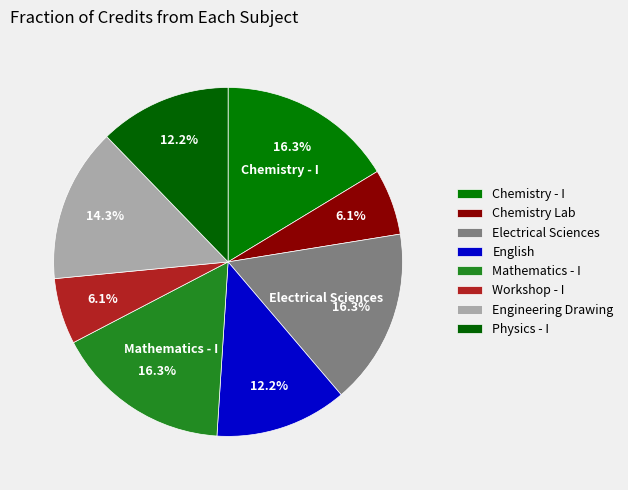

Does any single category account for the majority?

No